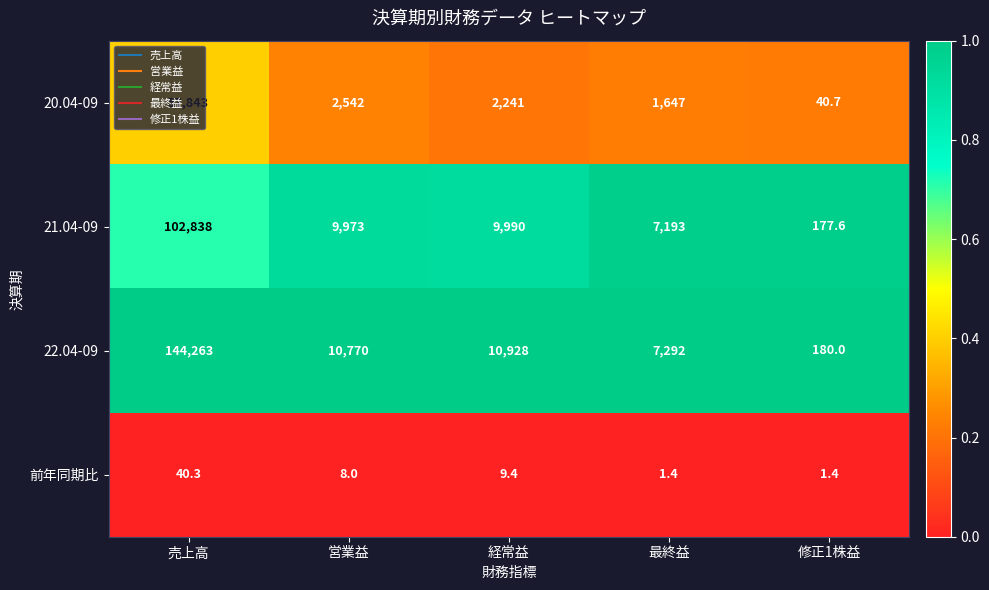

Which category has the highest value across all series?

売上高